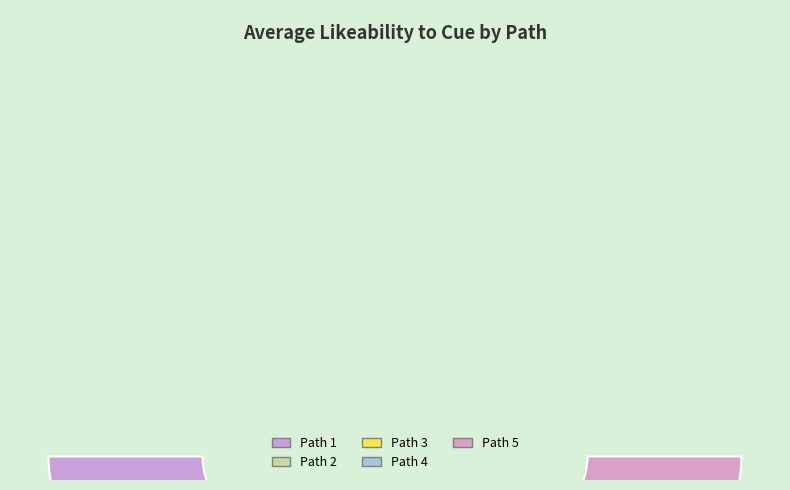

Does any single category account for the majority?

No